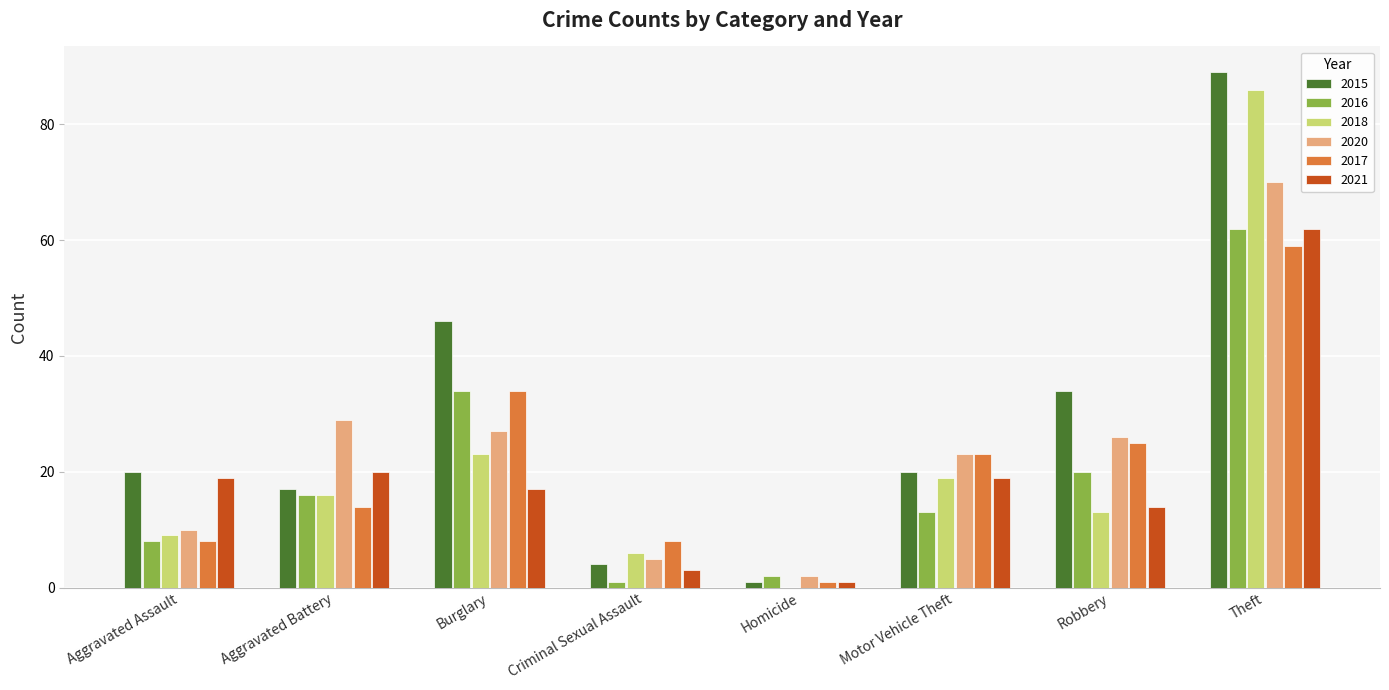

What is the sum of all 2017 values?

172